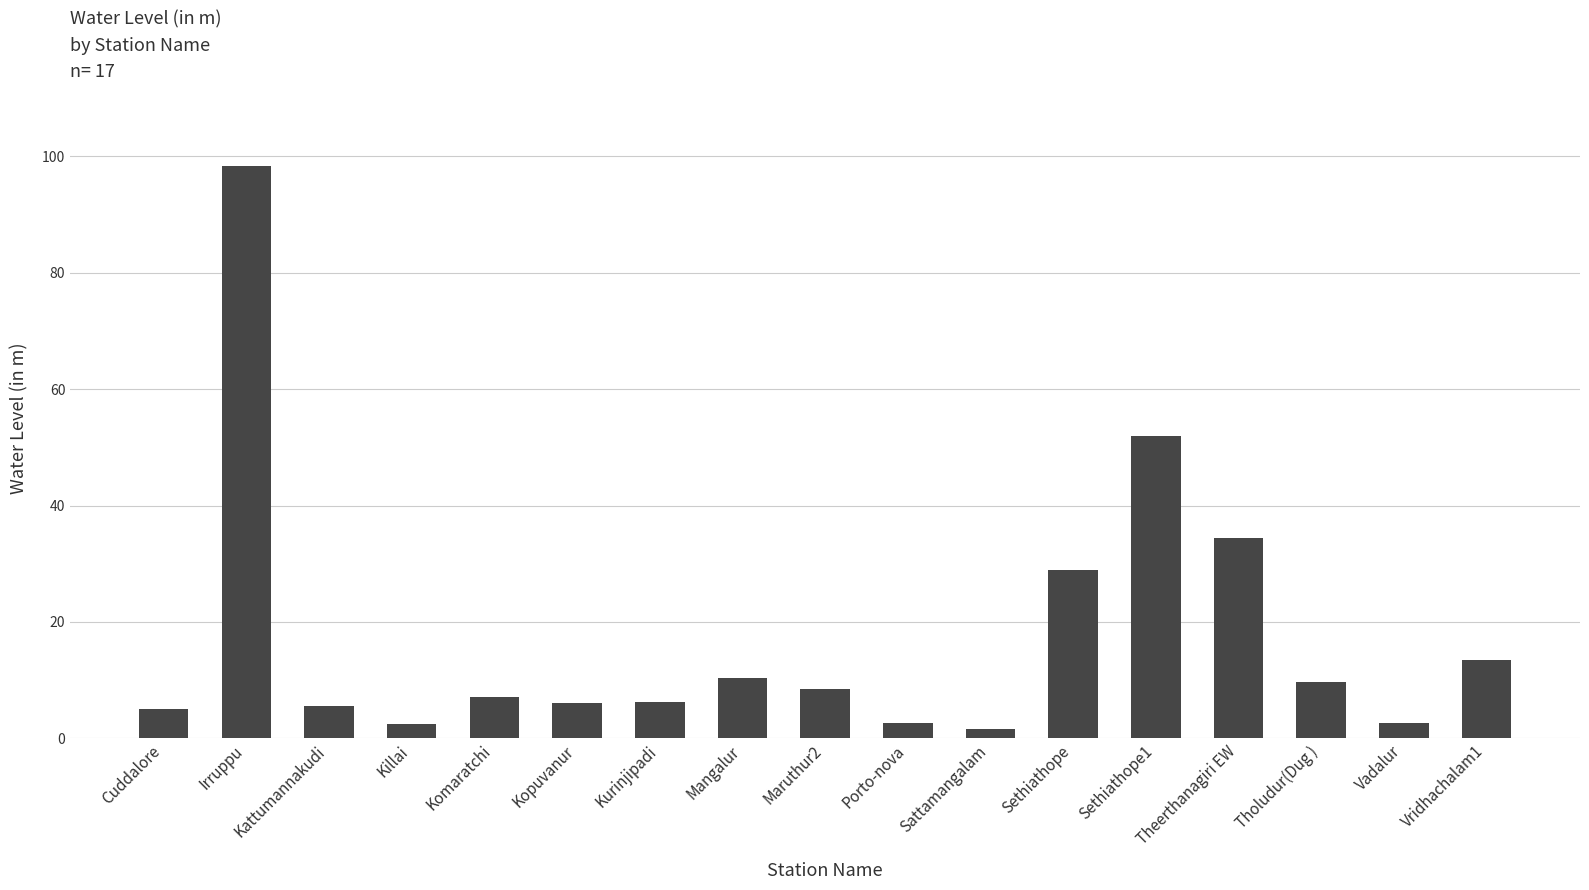

What value does the data have at Porto-nova?

2.7